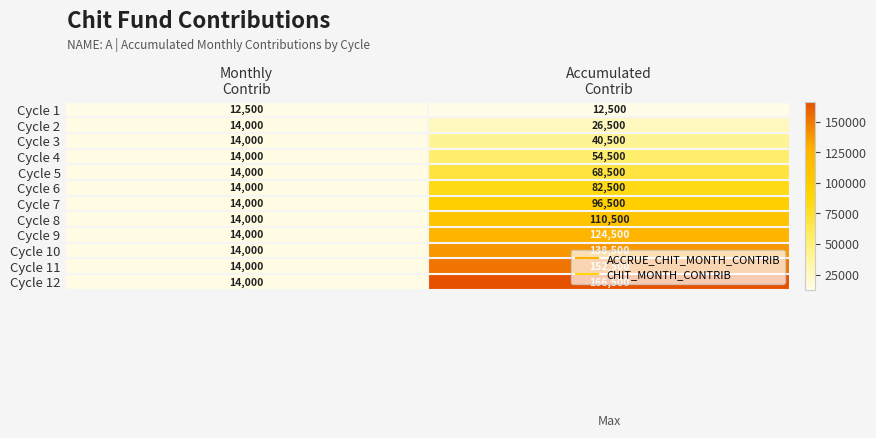

What is the difference between the maximum and minimum values in the Cycle 3 series?

26500